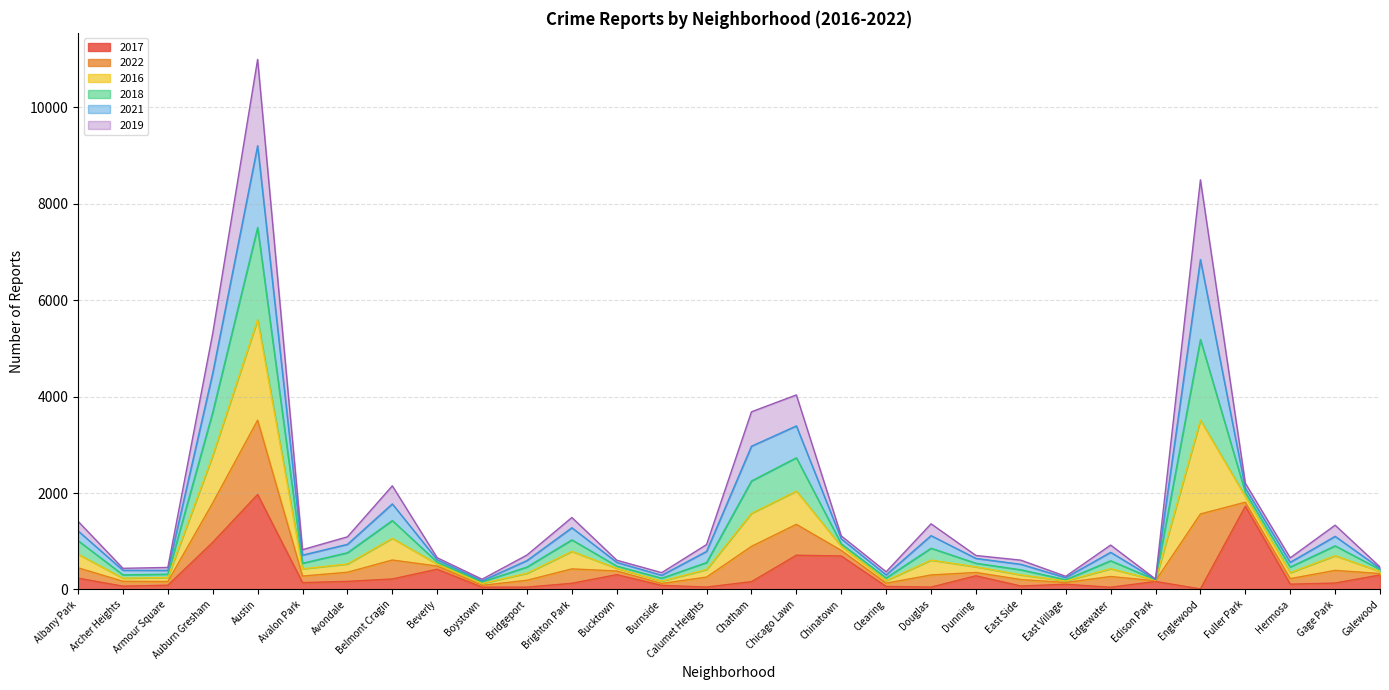

True or false: 2018 has more than 0 interior local peaks.

True